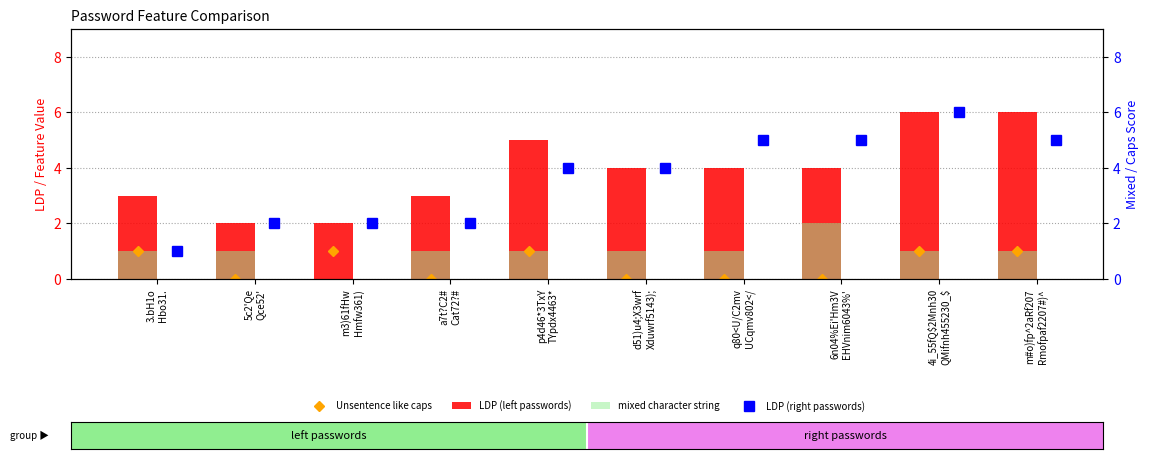

Rank the series by their maximum value, from lowest to highest.

Unsentence like caps, mixed character string, LDP (left passwords), LDP (right passwords)